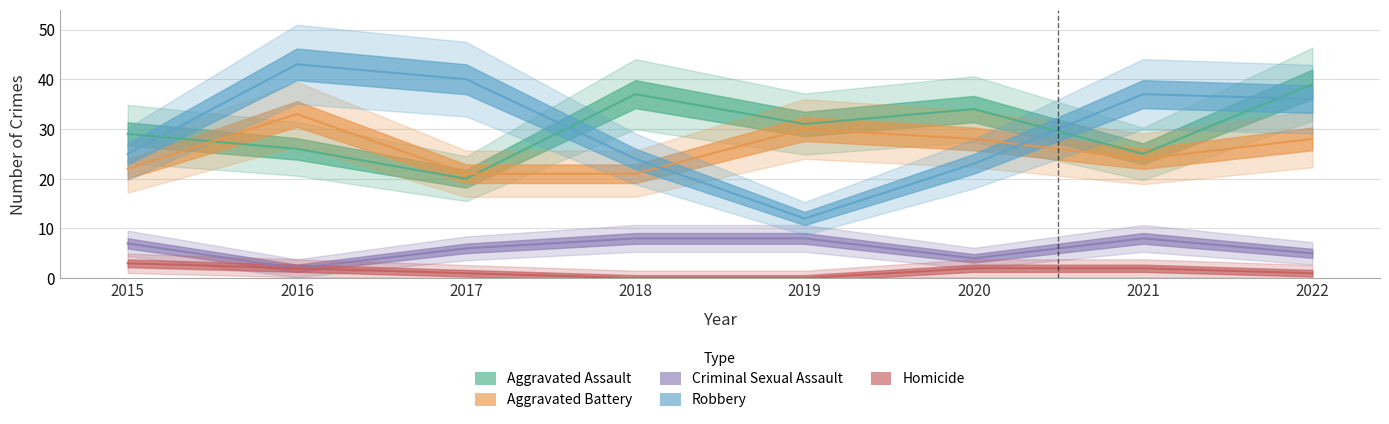

What is the maximum value shown in the chart?

43